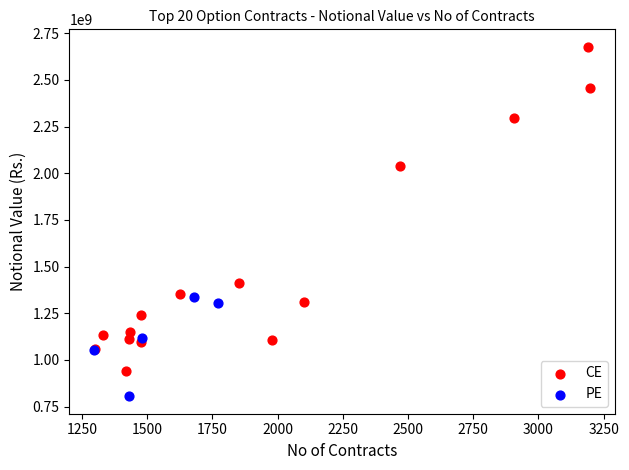

Which series has the widest spread of Y values?

CE